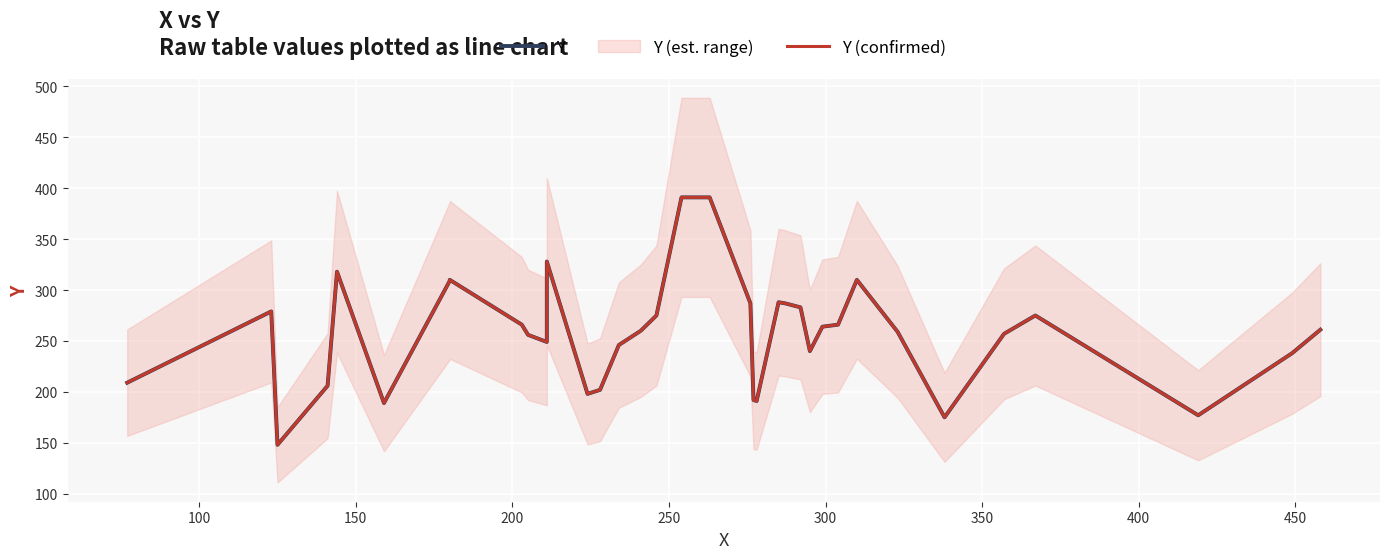

True or false: Y and Y (confirmed) cross at least once.

False